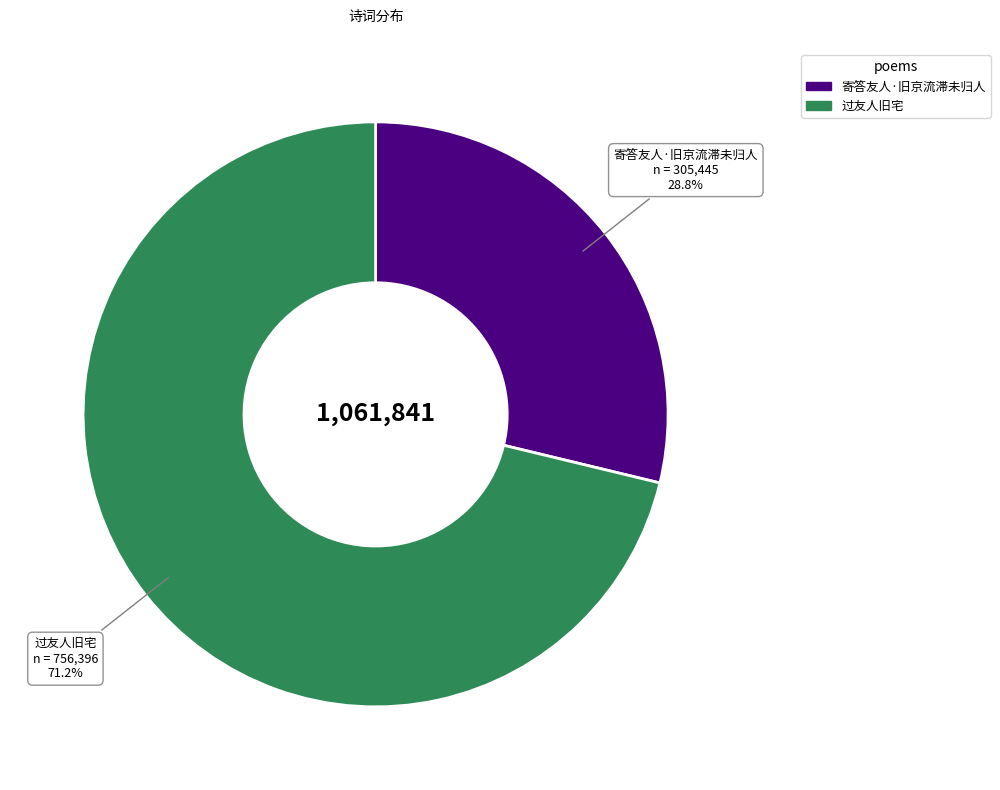

How much of the chart is everything except 寄答友人·旧京流滞未归人?

71.2%